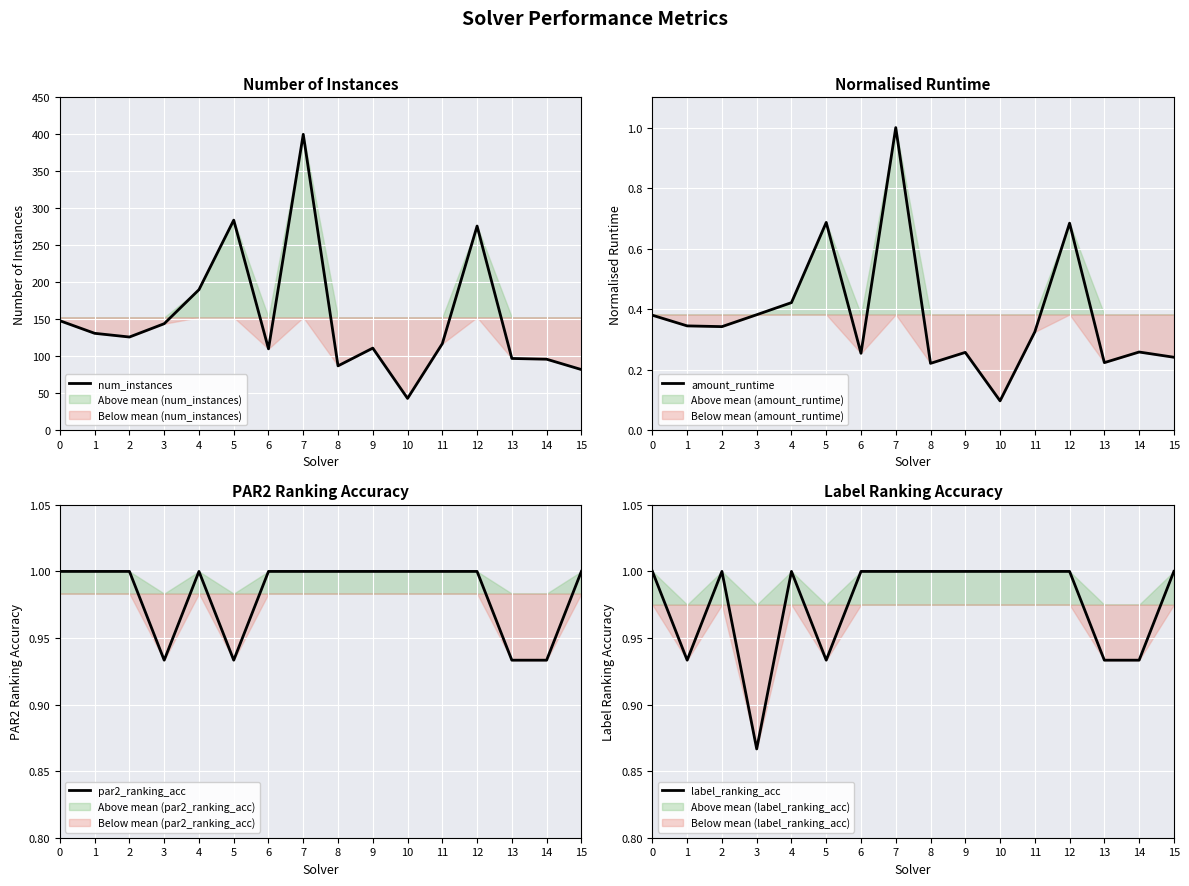

In par2_ranking_acc, how many points are lower than both neighbors (excluding endpoints)?

2